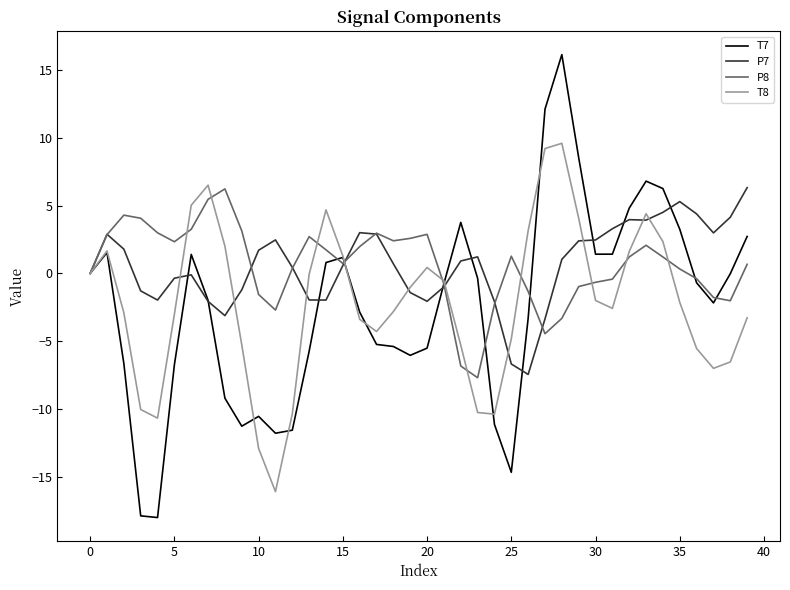

Which series has the largest range (max minus min)?

T7